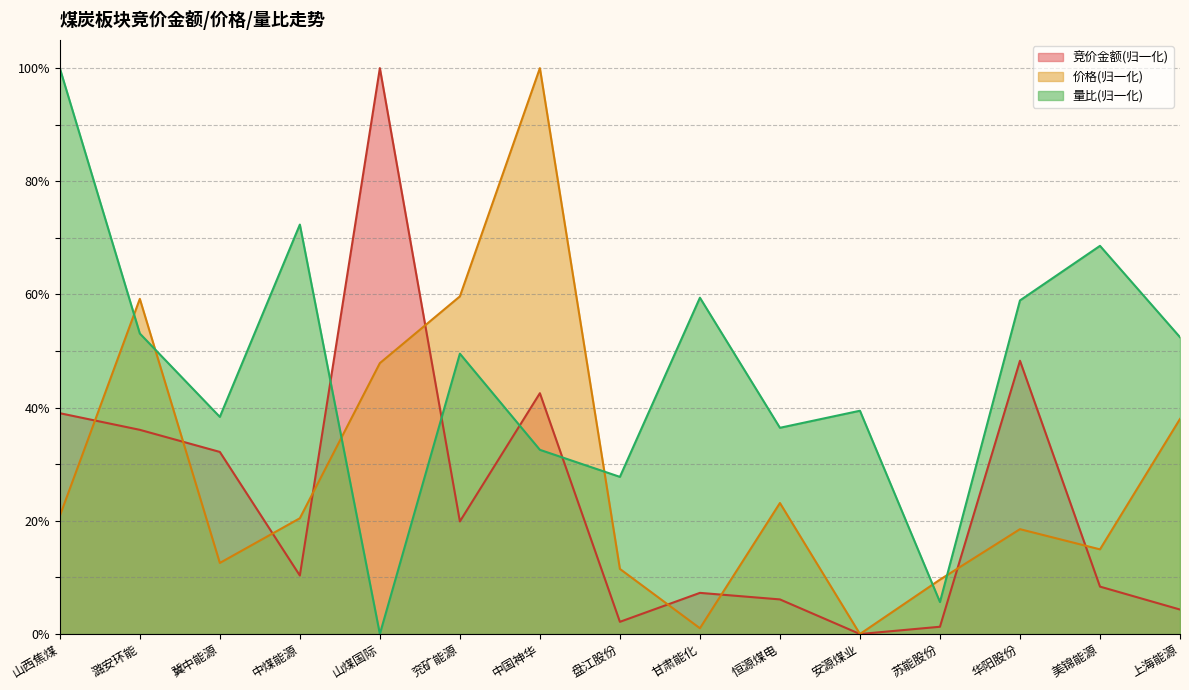

Reading left to right, list all the values displayed in this chart.

竞价金额: 山西焦煤=39.0	潞安环能=36.1	冀中能源=32.2	中煤能源=10.3	山煤国际=100.0	兖矿能源=19.9	中国神华=42.6	盘江股份=2.2	甘肃能化=7.3	恒源煤电=6.1	安源煤业=0.0	苏能股份=1.3	华阳股份=48.3	美锦能源=8.4	上海能源=4.3
价格: 山西焦煤=20.9	潞安环能=59.2	冀中能源=12.6	中煤能源=20.5	山煤国际=47.9	兖矿能源=59.7	中国神华=100.0	盘江股份=11.5	甘肃能化=1.0	恒源煤电=23.2	安源煤业=0.0	苏能股份=9.6	华阳股份=18.5	美锦能源=15.0	上海能源=38.0
量比: 山西焦煤=100.0	潞安环能=53.1	冀中能源=38.4	中煤能源=72.4	山煤国际=0.0	兖矿能源=49.5	中国神华=32.5	盘江股份=27.8	甘肃能化=59.4	恒源煤电=36.4	安源煤业=39.5	苏能股份=5.6	华阳股份=58.9	美锦能源=68.6	上海能源=52.5